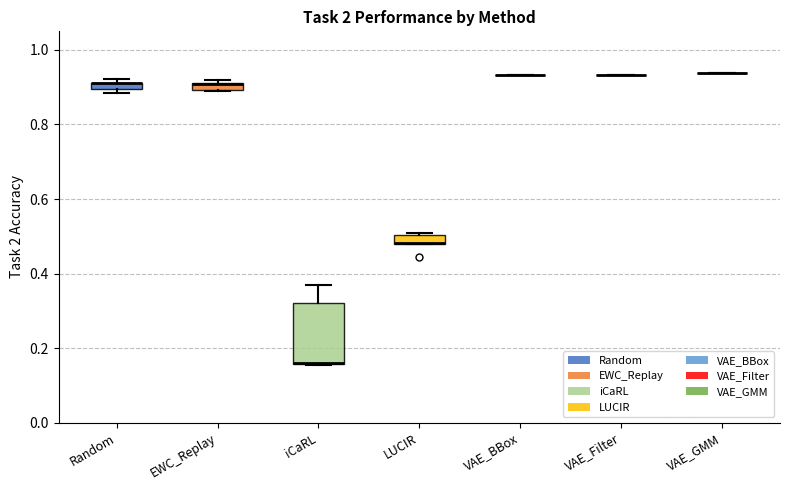

Which box is the tallest, from its lower edge to its upper edge?

iCaRL